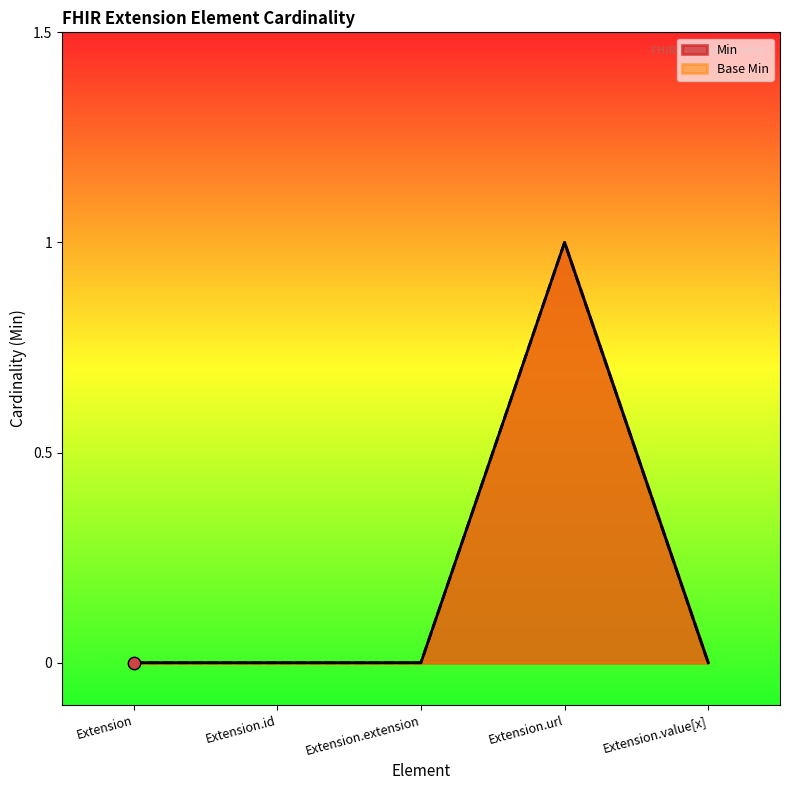

Which series contains the lowest Y value?

Min